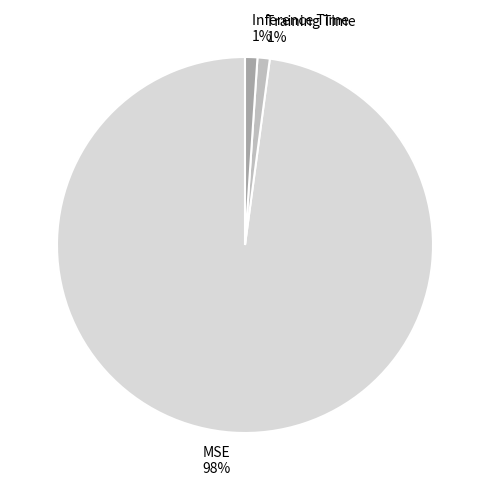

The MSE slice represents 98% of the pie. True or false?

True